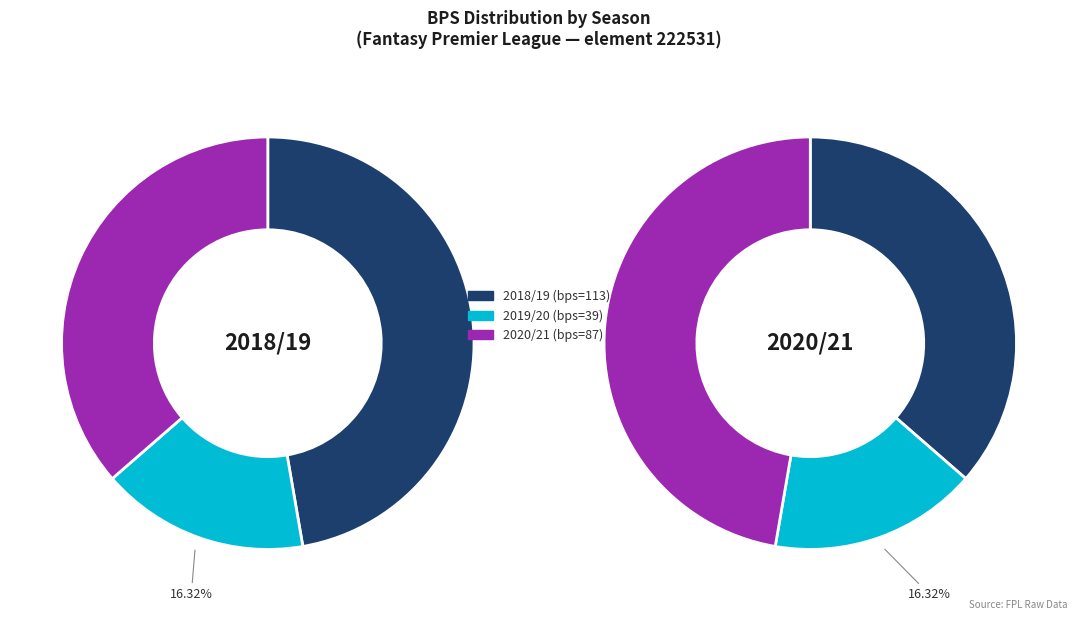

True or false: 2020/21 accounts for 36% of the total.

True